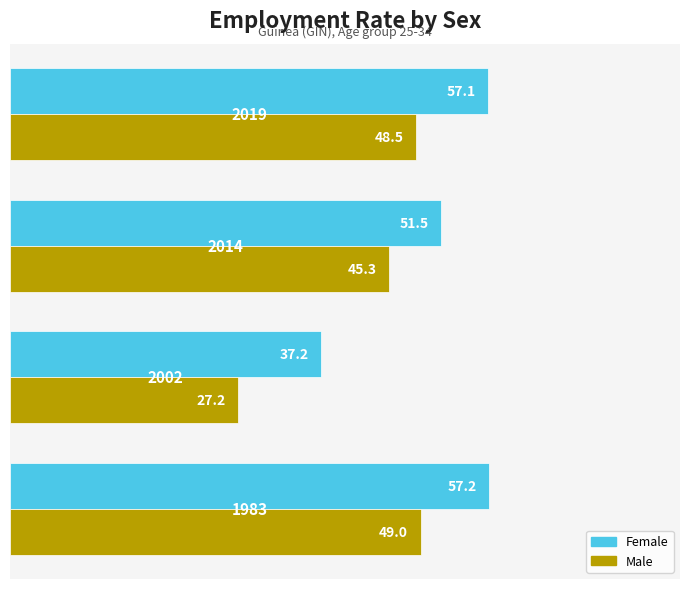

Rank the series by their maximum value, from highest to lowest.

Female, Male